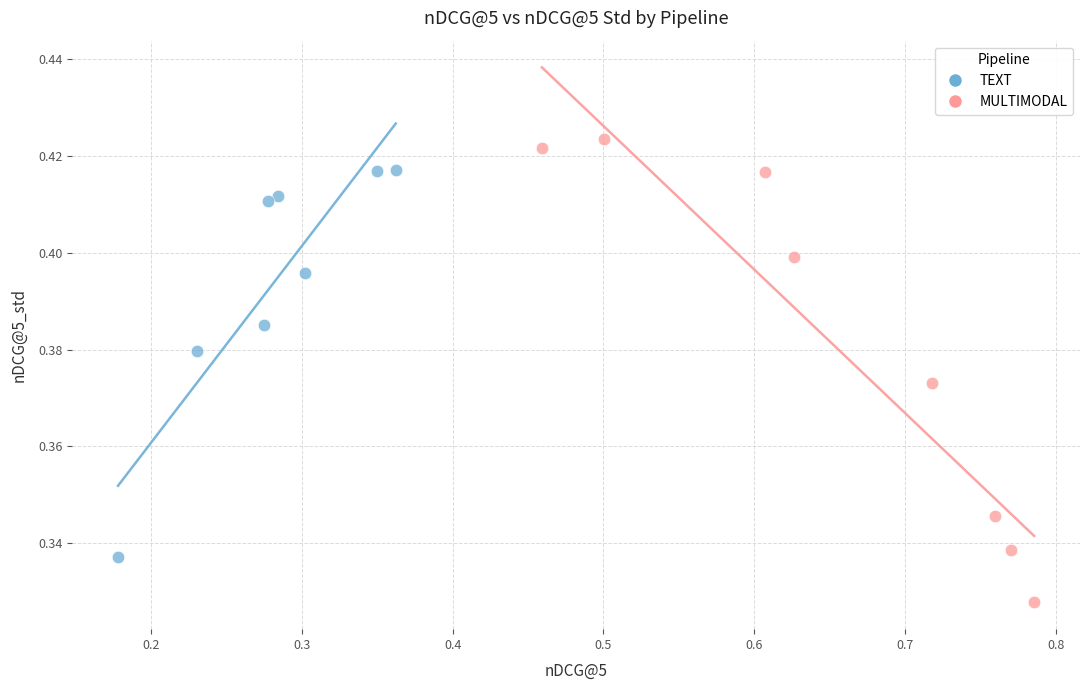

Which series has the widest spread of Y values?

MULTIMODAL